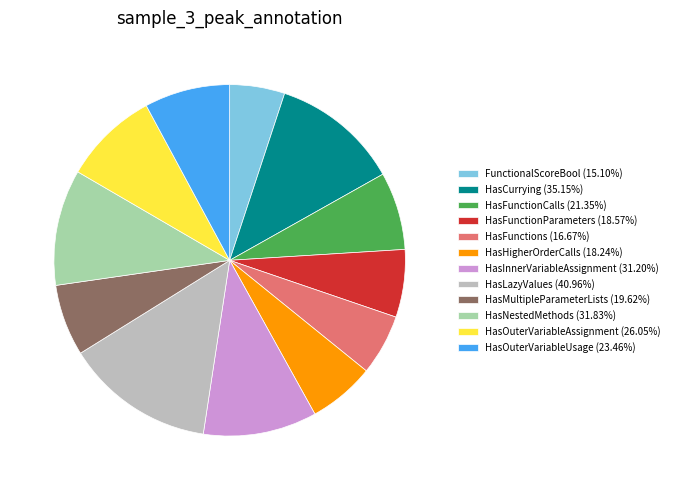

What is the ratio of the value at HasInnerVariableAssignment (31.20%) to the value at HasFunctionParameters (18.57%)?

1.7